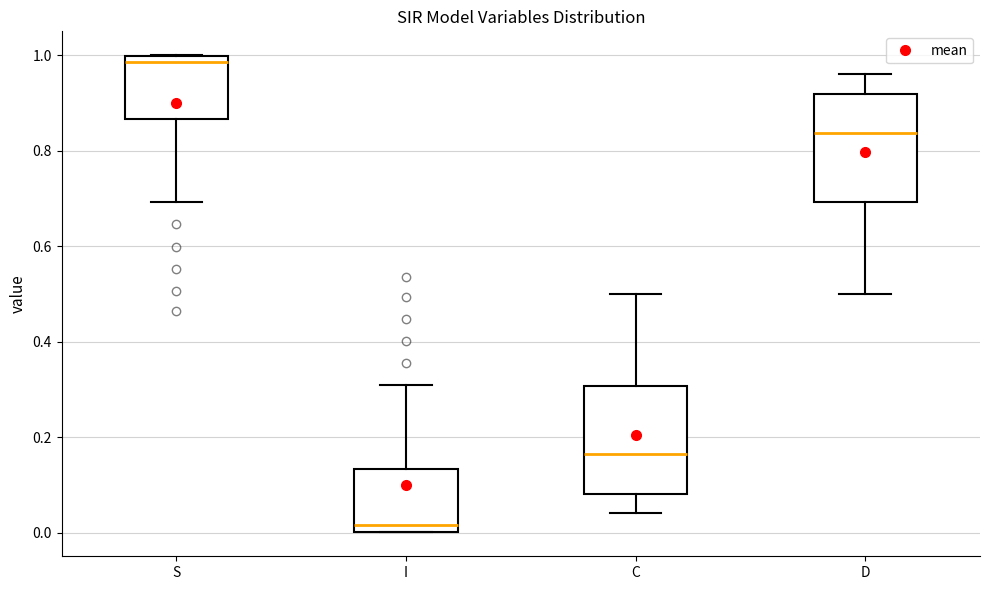

Which box's median line is the lowest?

I